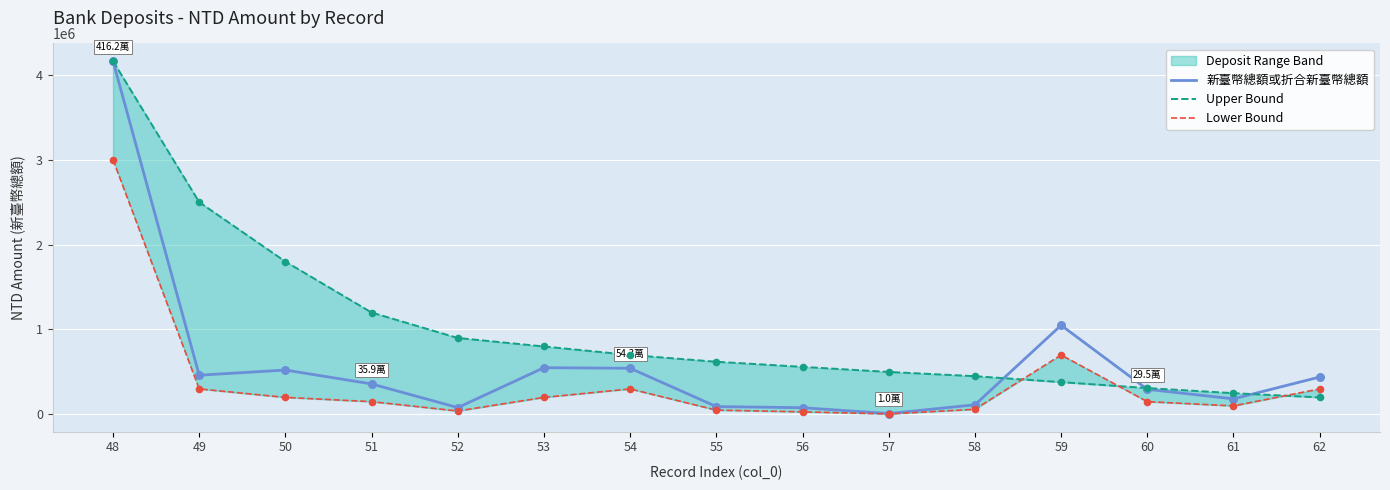

Which series reaches the minimum Y coordinate?

Lower Bound